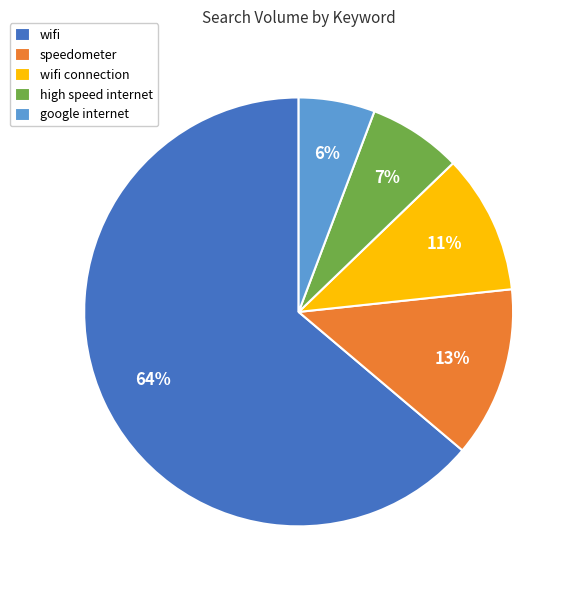

Is it true that wifi connection is 1% of the pie?

False